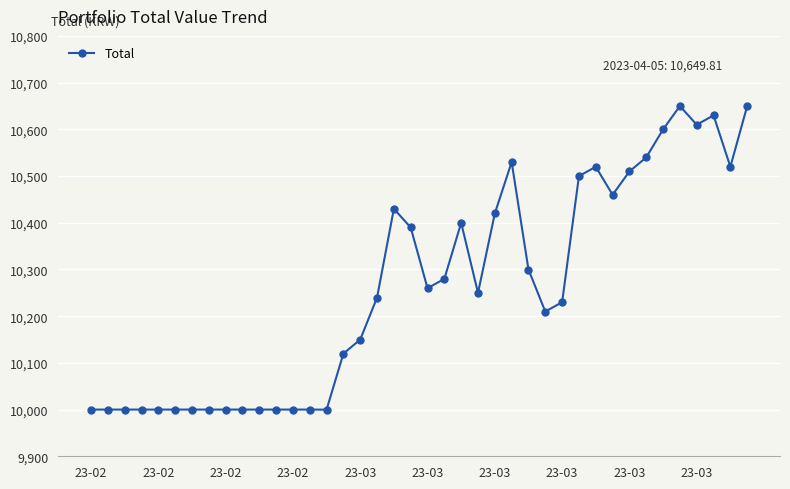

True or false: there are more than 0 points higher than both neighbors.

True